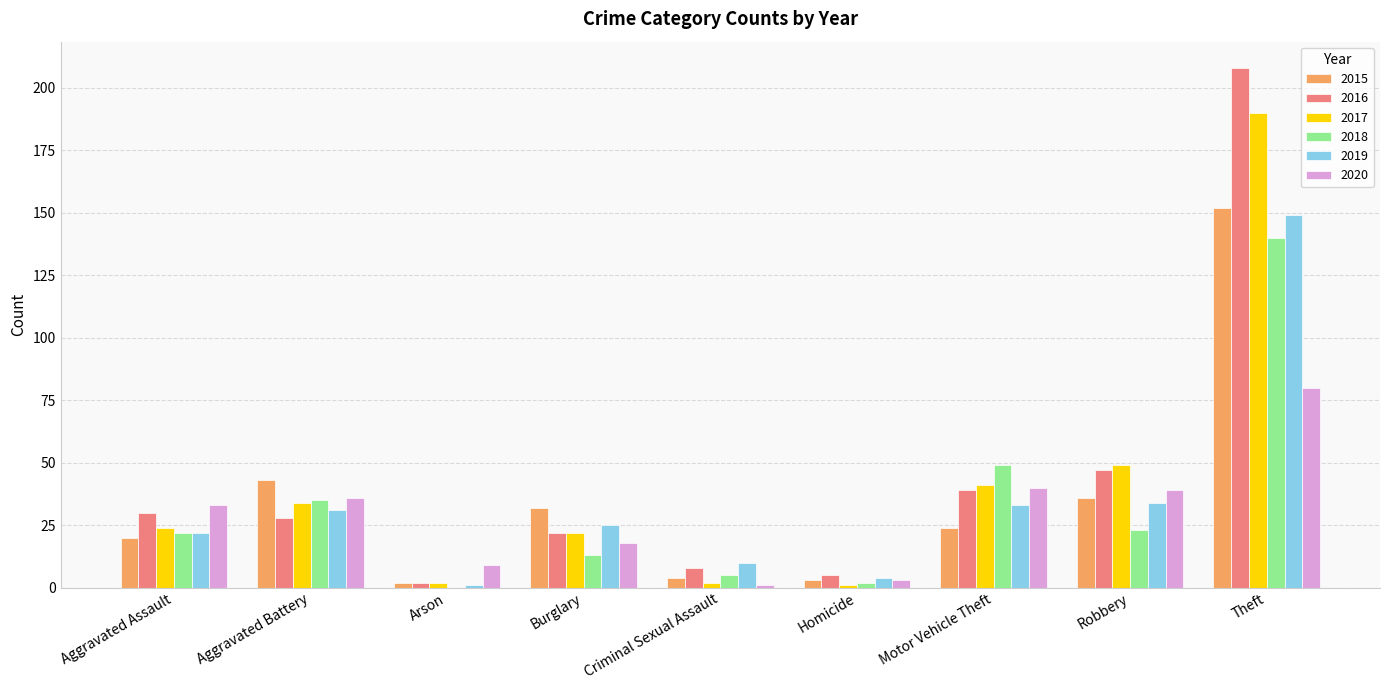

True or false: 2016 has a value of 30 at Aggravated Assault.

True